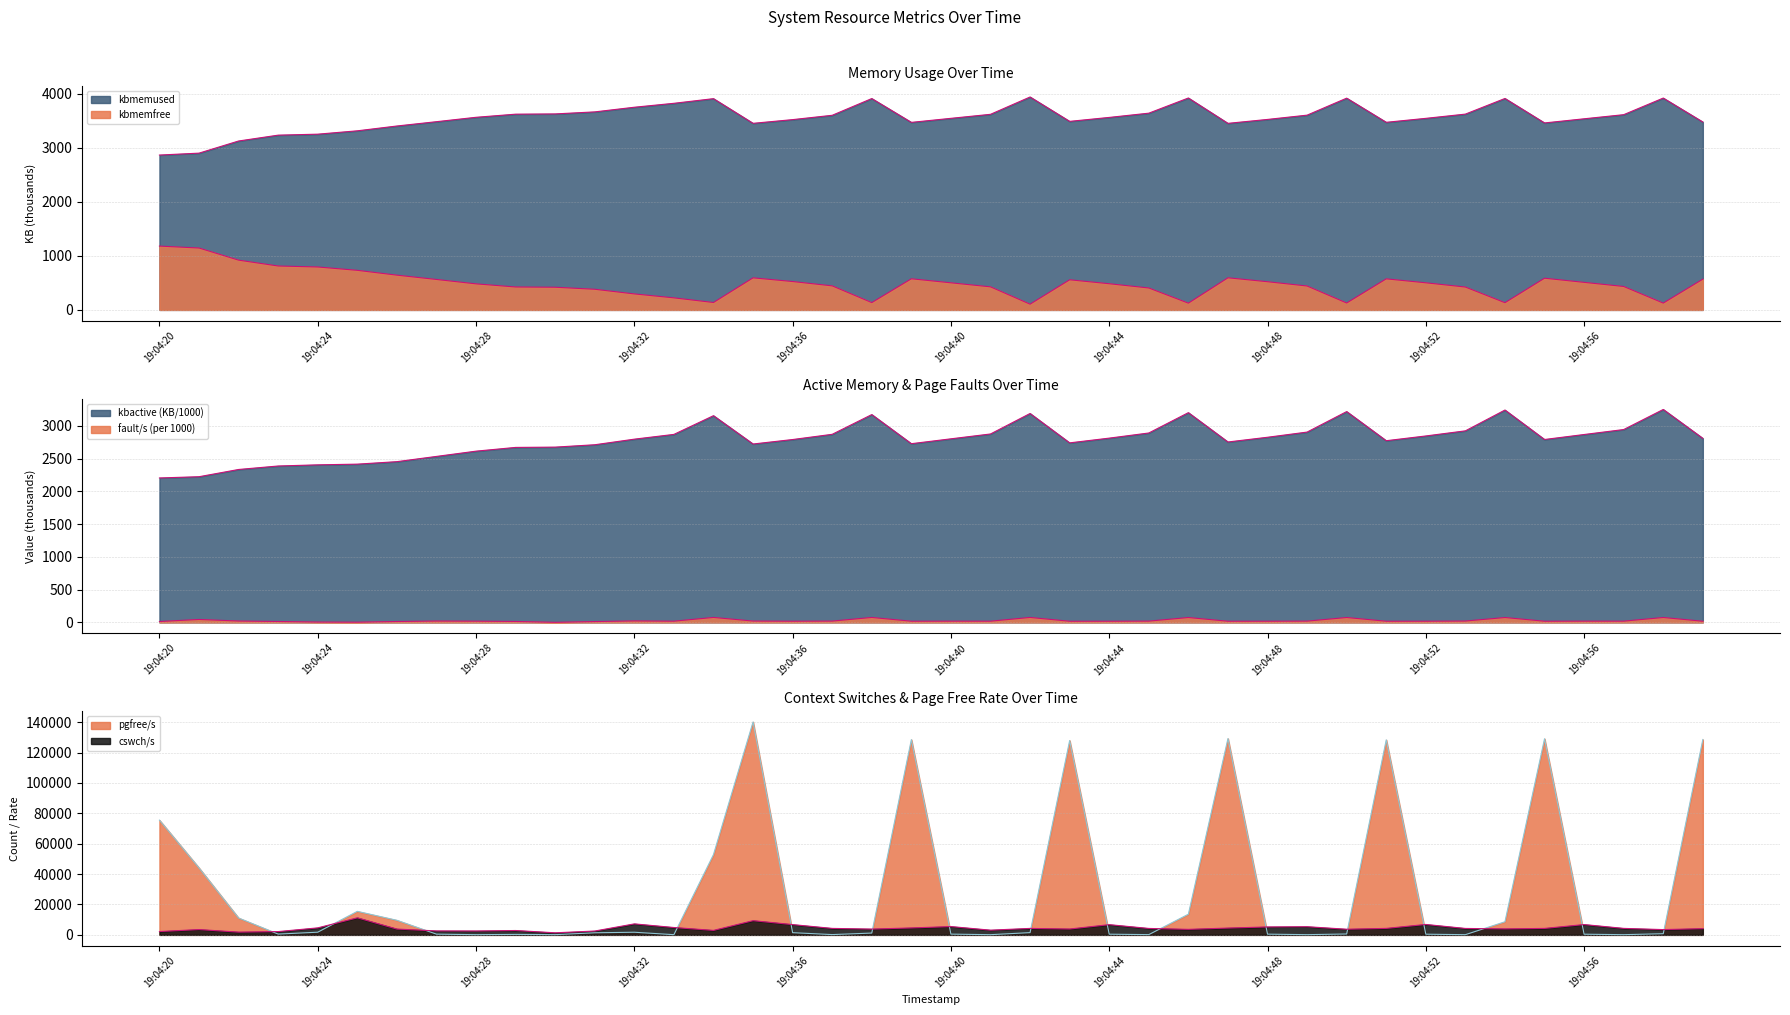

Count the number of data series in this chart.

6